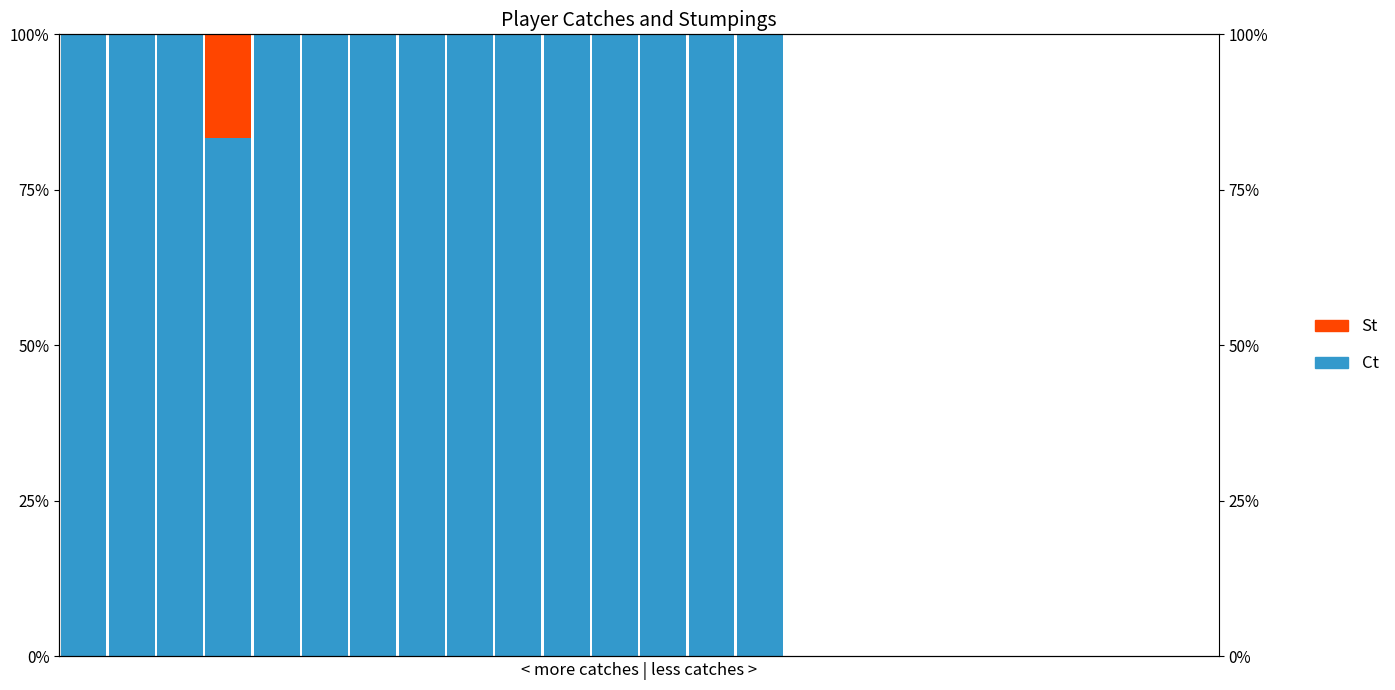

Rank the series at 12 from highest to lowest value.

Ct, St